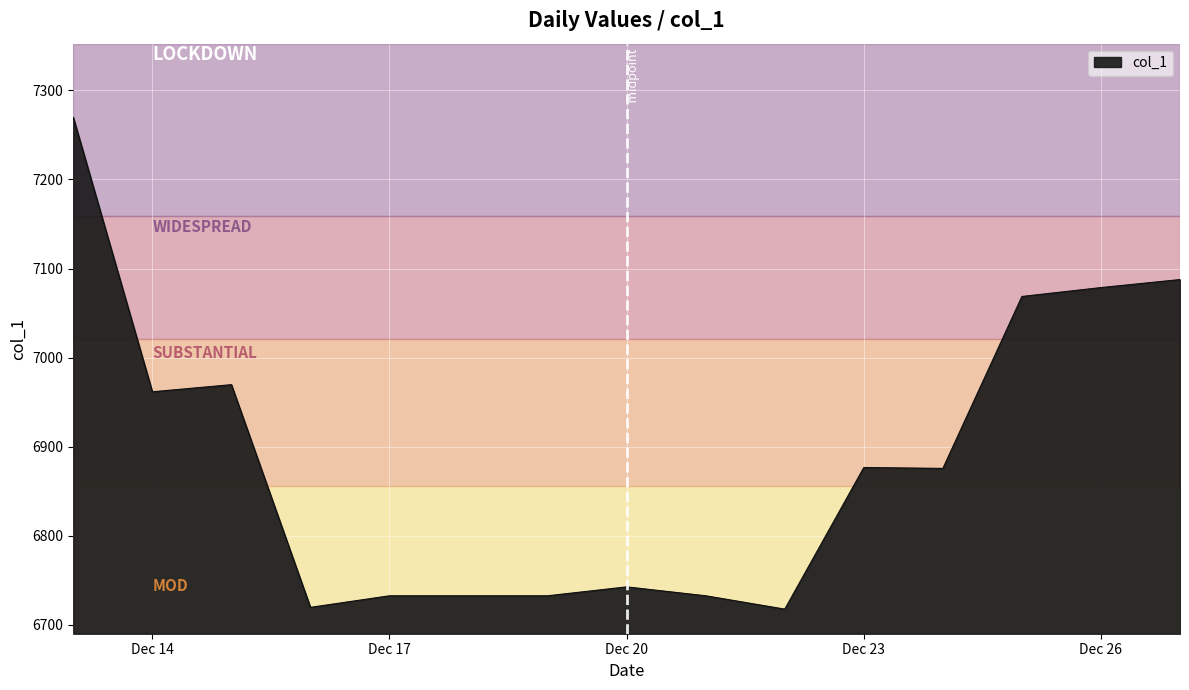

What is the greatest value displayed?

7269.7